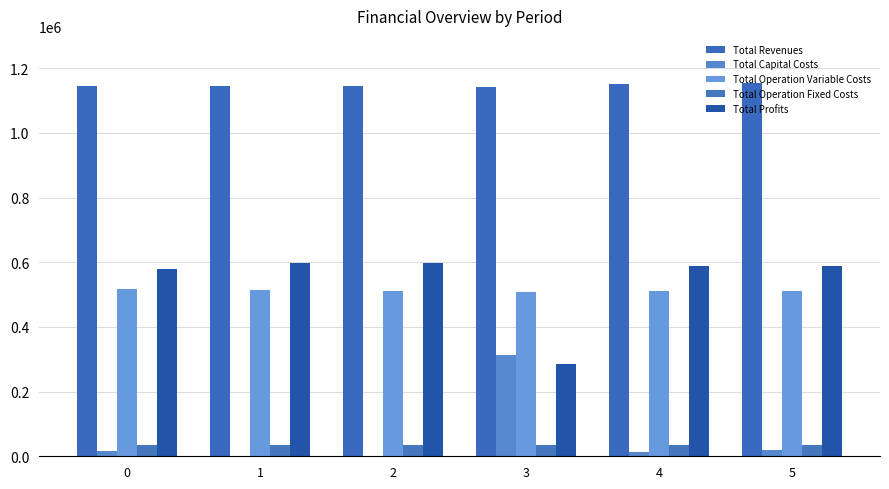

List the labels in order of Total Revenues value, smallest first.

3, 0, 1, 2, 4, 5